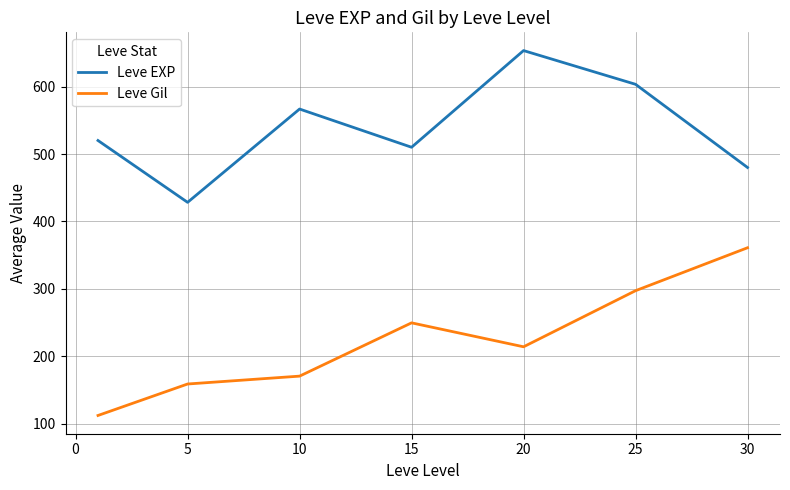

What is the maximum value shown in the chart?

653.3